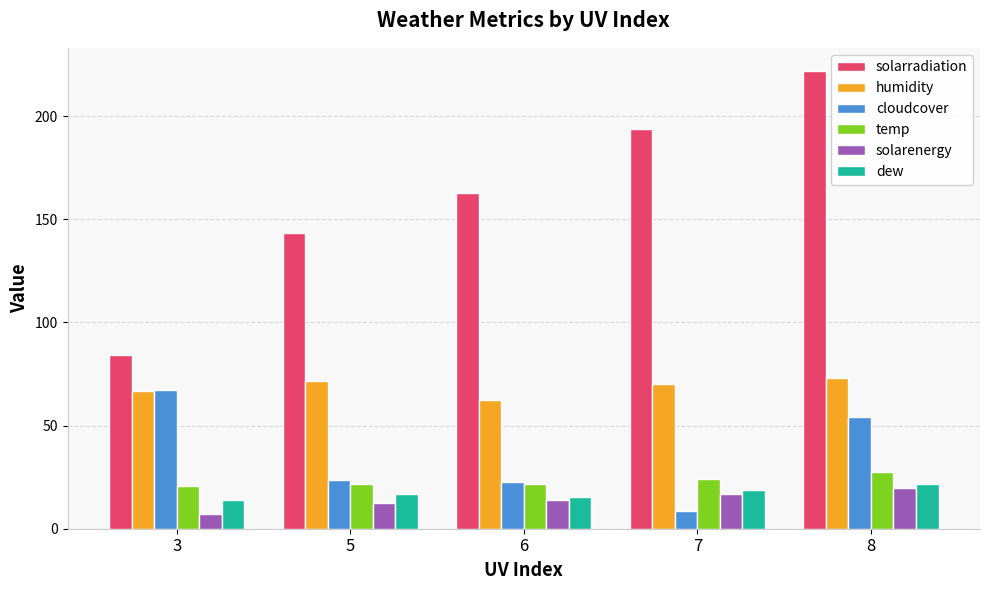

What is the total value across all series at 8?

417.5